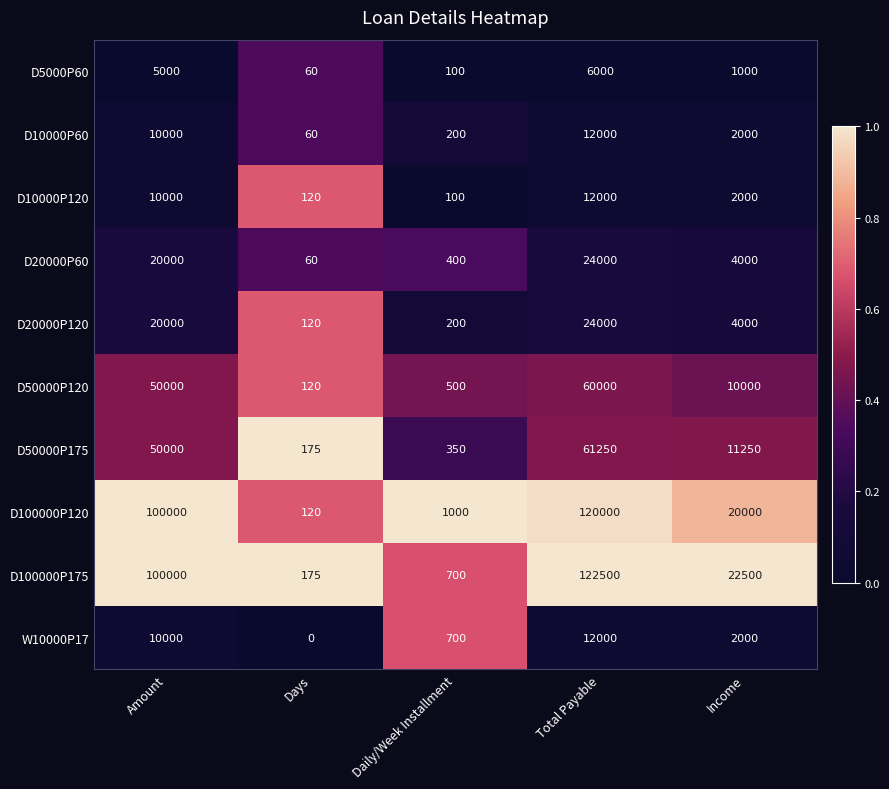

What is the total value across all series at Days?

1010